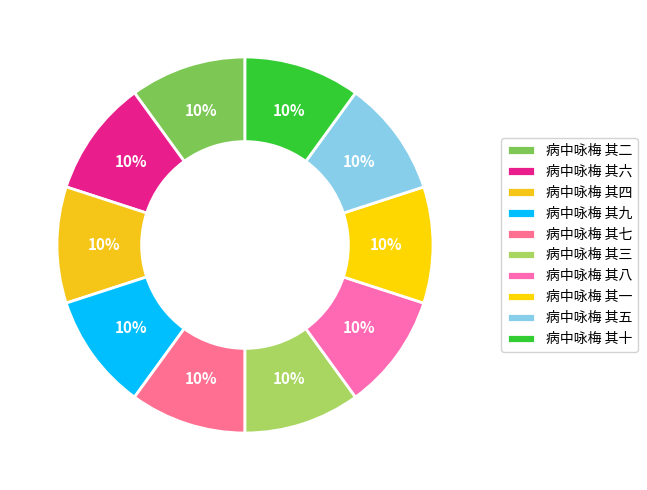

To the nearest percent, what portion does 病中咏梅 其四 represent?

10%